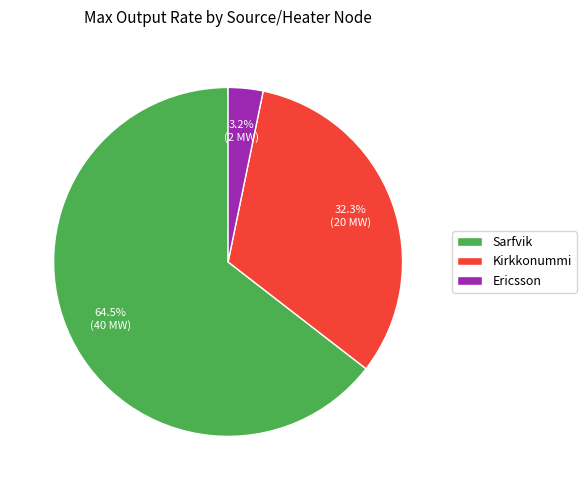

What percentage is the Kirkkonummi slice, to the nearest percent?

32%